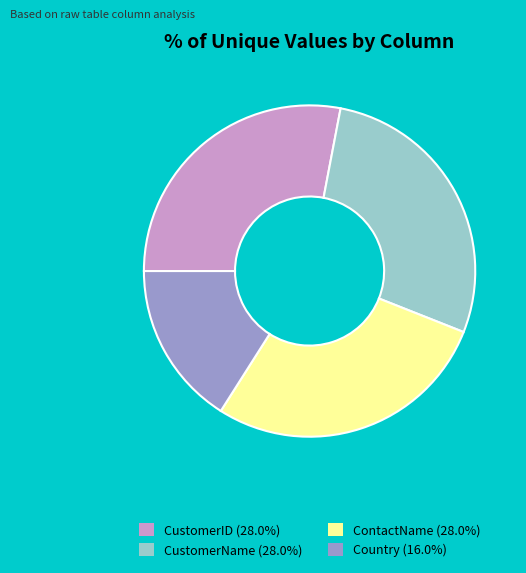

Combined, do Country and CustomerName account for over 50%?

No